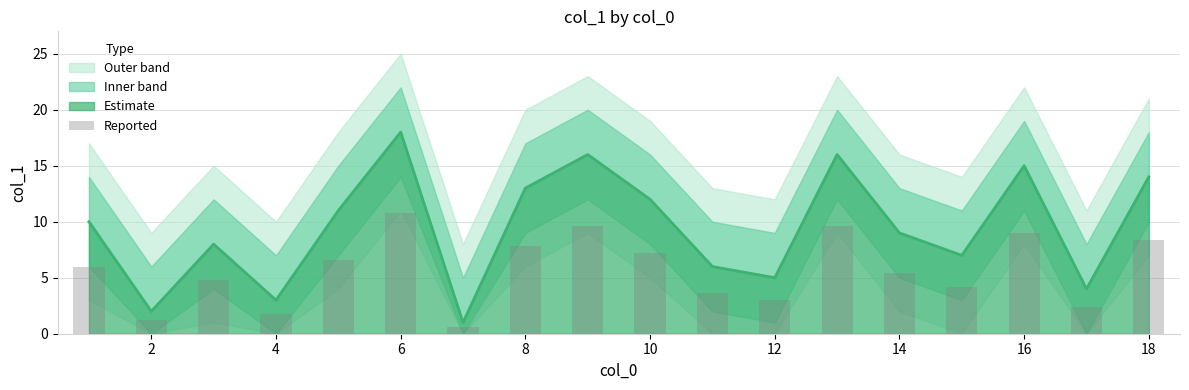

True or false: Estimate has a value of 14 at 18.

True